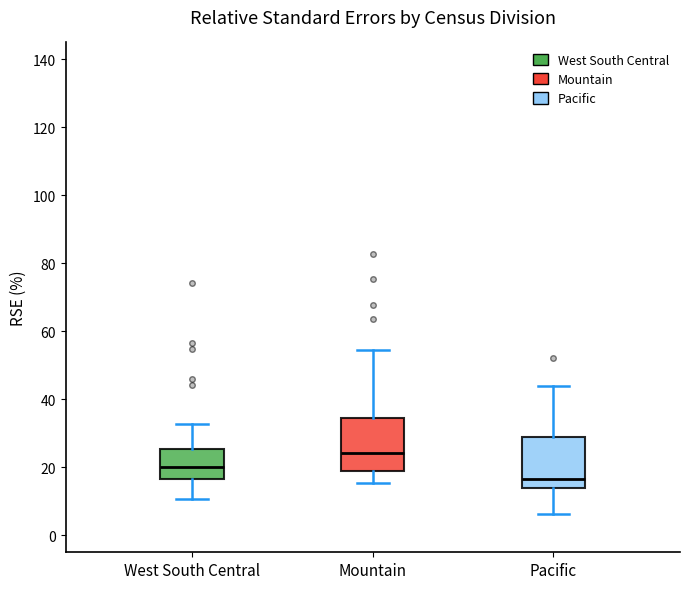

Reading left to right, transcribe this box plot: for each box, give where its median line is, the range the box spans, and where its two whiskers end, as read against the y-axis. The values are not printed on the chart, so give them approximately, as read against the axis.

West South Central: median 20, box 16 to 26, whiskers 10 to 32
Mountain: median 24, box 20 to 34, whiskers 16 to 54
Pacific: median 16, box 14 to 28, whiskers 6 to 44